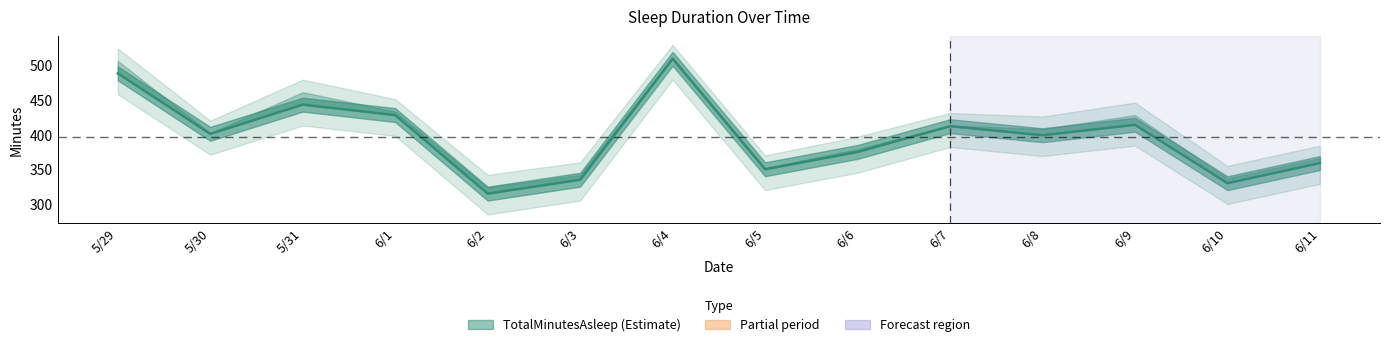

Is it true that the value at 6/4 is 509?

True